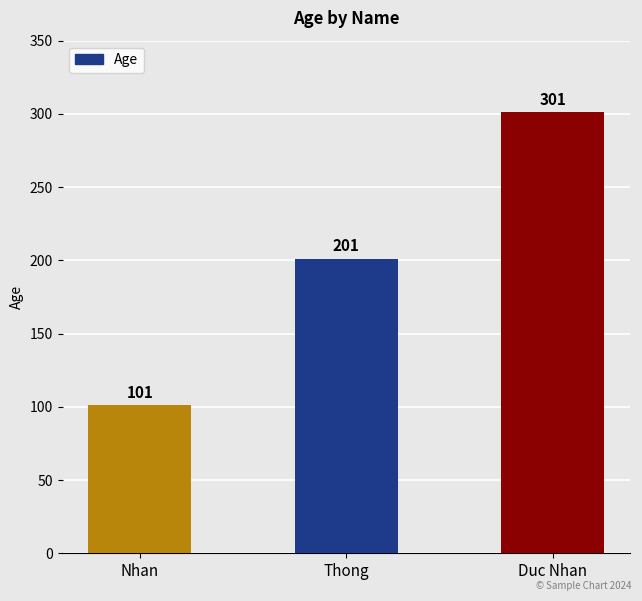

The value at Duc Nhan is 301. True or false?

True